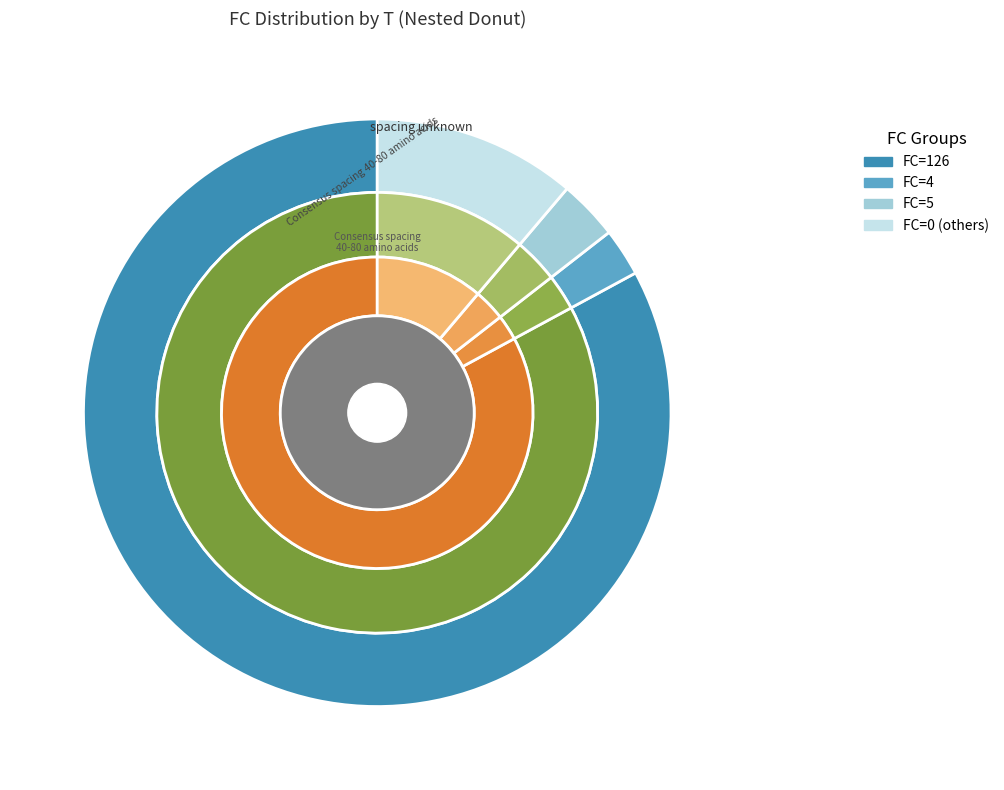

What is the change in value from 2 to 10?

-126